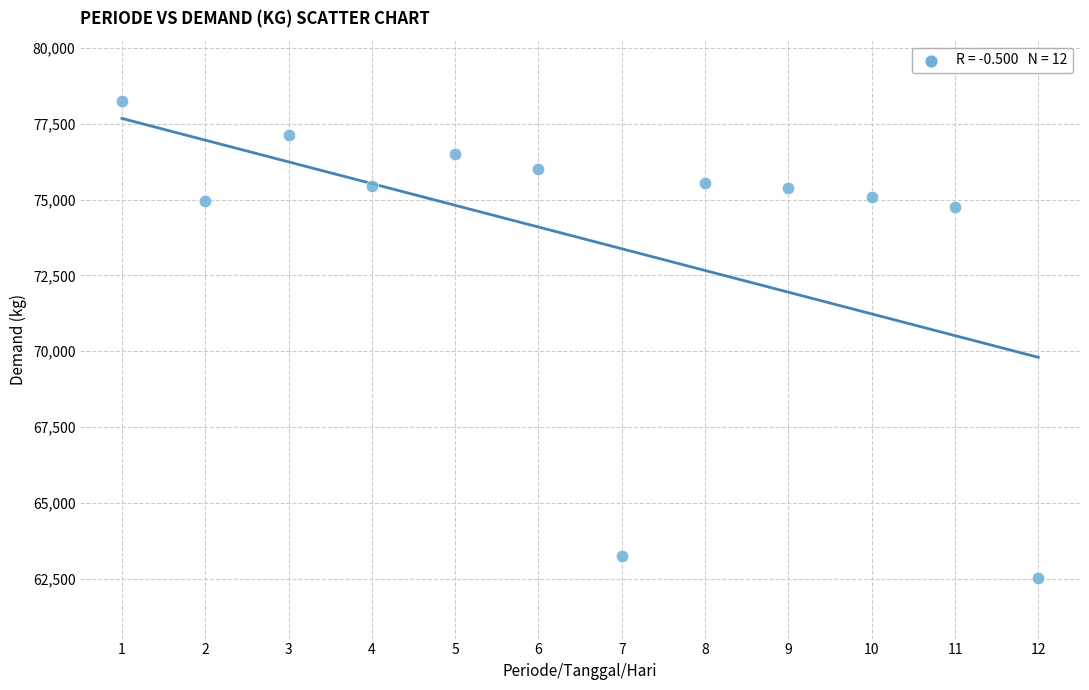

What is the average Y value?

73736